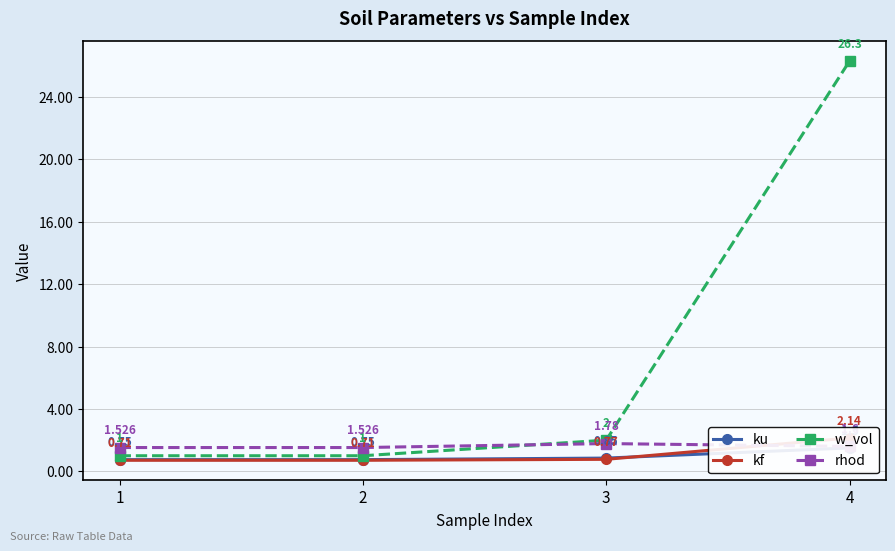

What is the minimum value for ku?

0.8